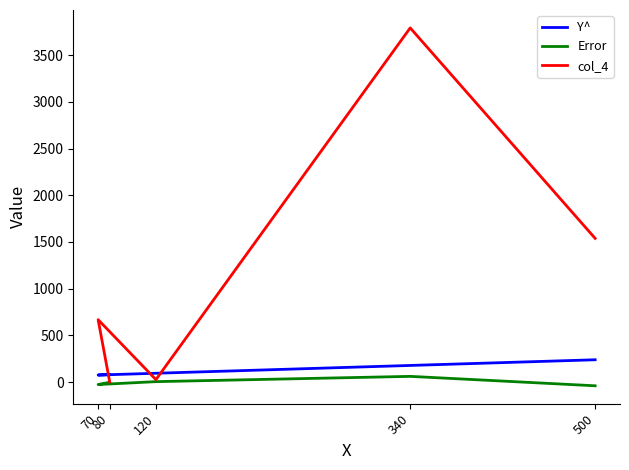

At which label does Y^ reach its peak?

500